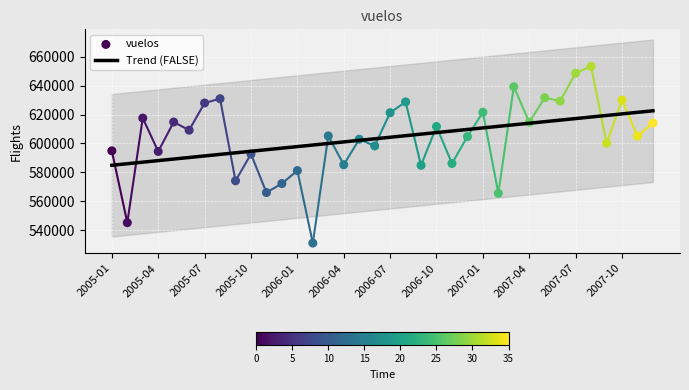

What are all the series names shown in the legend?

Trend (FALSE), vuelos